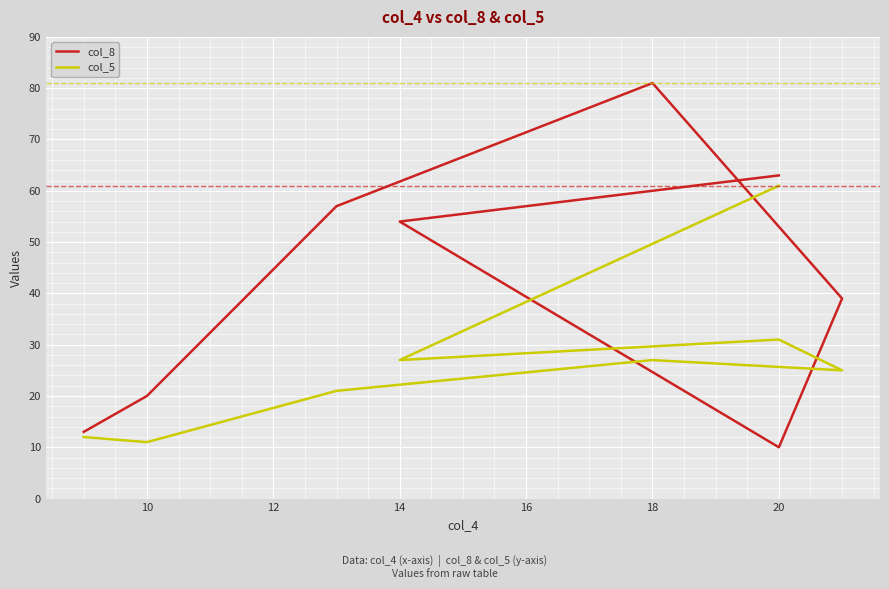

List the series in order of their peak value, highest first.

col_8, col_5